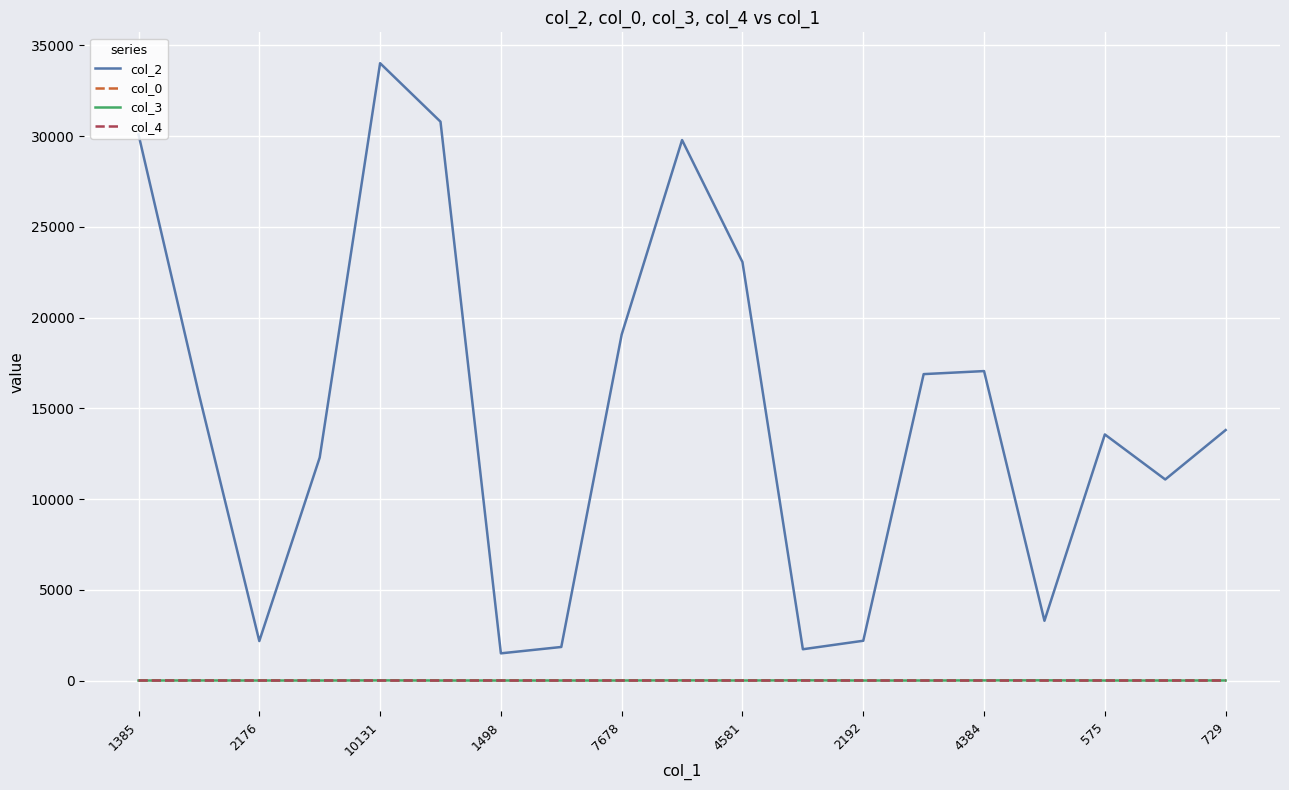

True or false: col_2 has more than 0 interior local peaks.

True